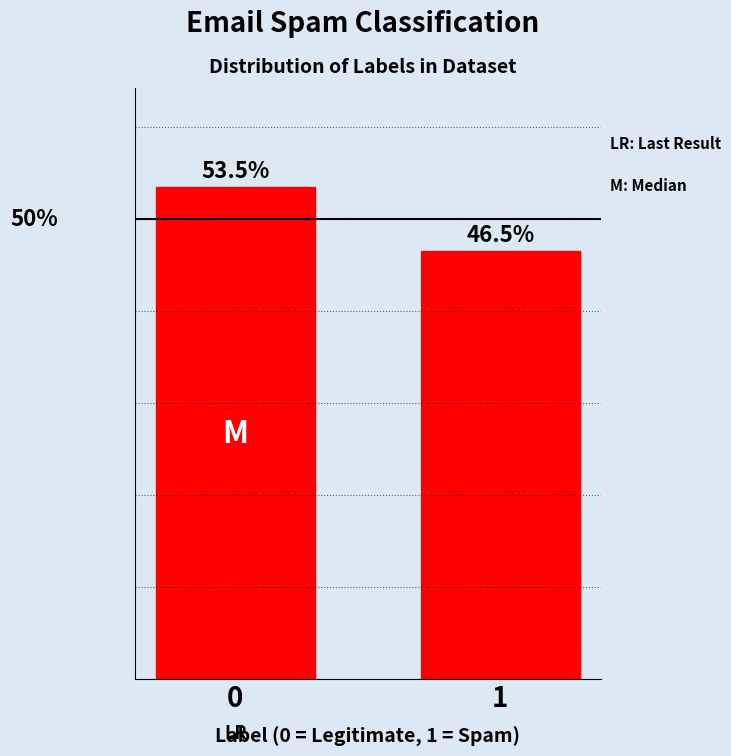

Does the chart contain any negative values?

No